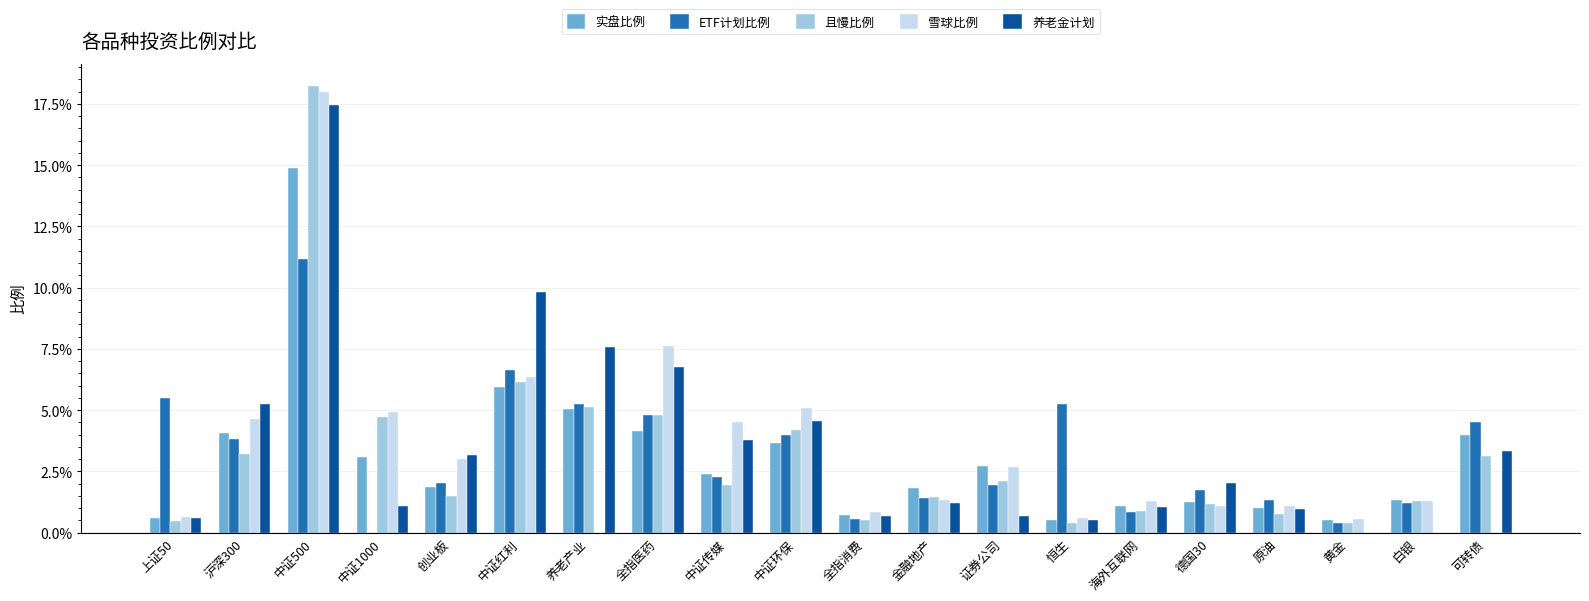

The 养老金计划 series shows 0.0 at 海外互联网. True or false?

False